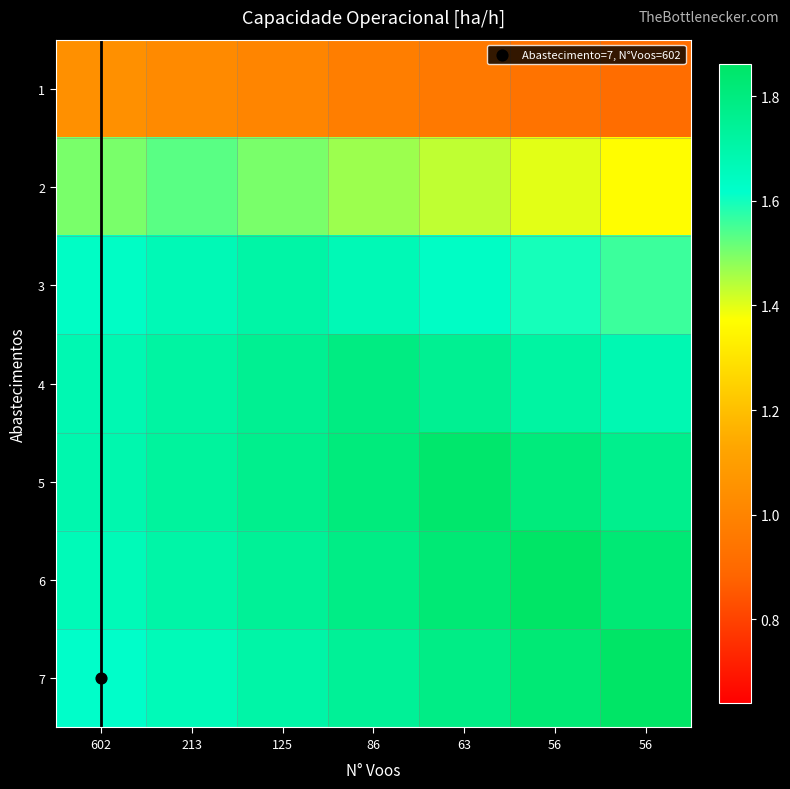

What is the spread (max minus min) of values at 63?

0.9